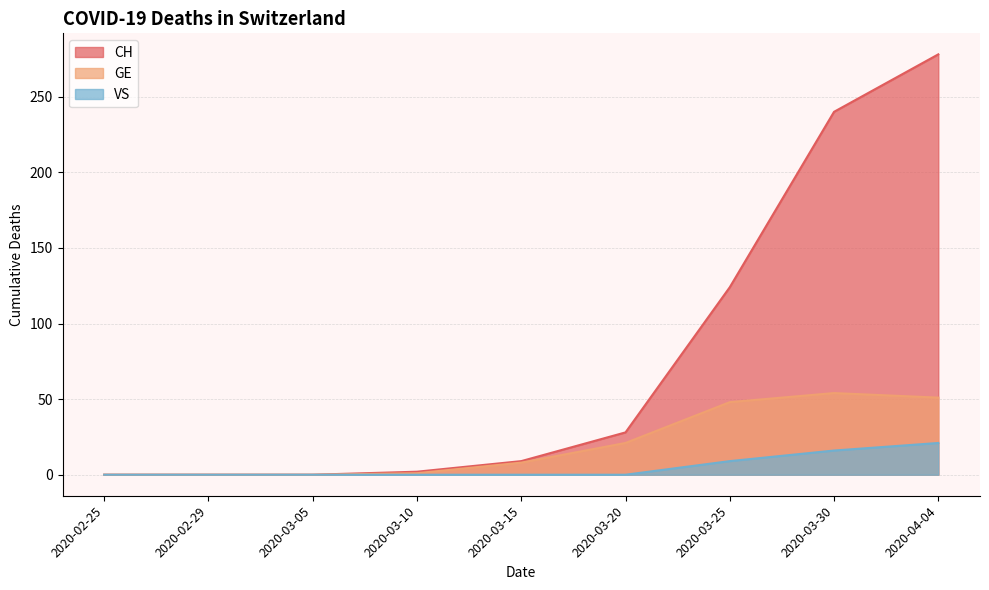

List the series in order of their overall mean, highest first.

CH, GE, VS